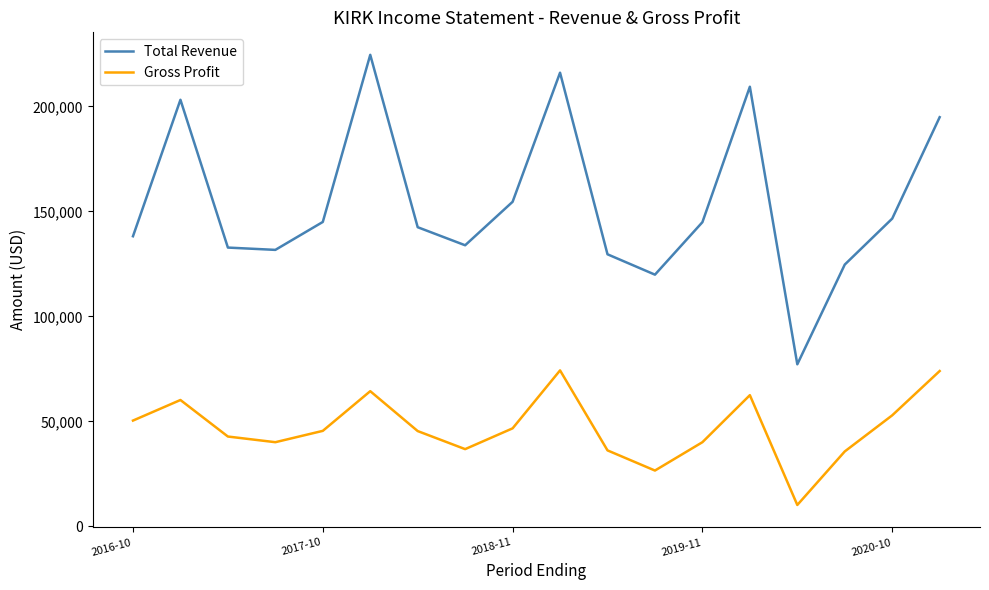

What is the highest value of the Gross Profit series?

74300